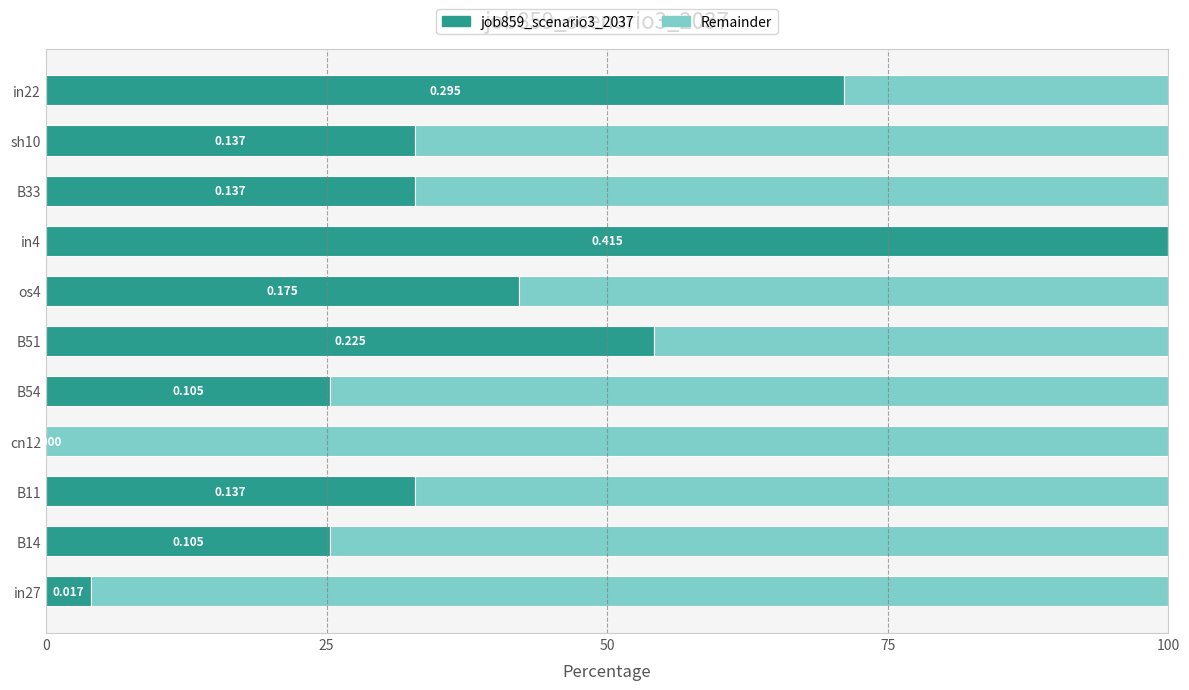

What is the approximate value at in4?

100.0